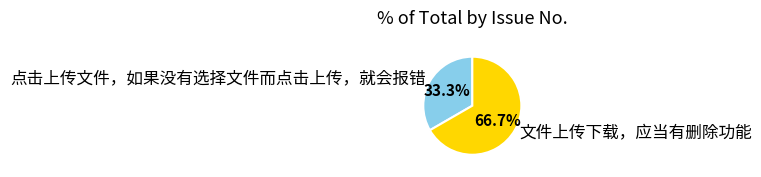

Which category has the smallest portion of the pie?

点击上传文件，如果没有选择文件而点击上传，就会报错